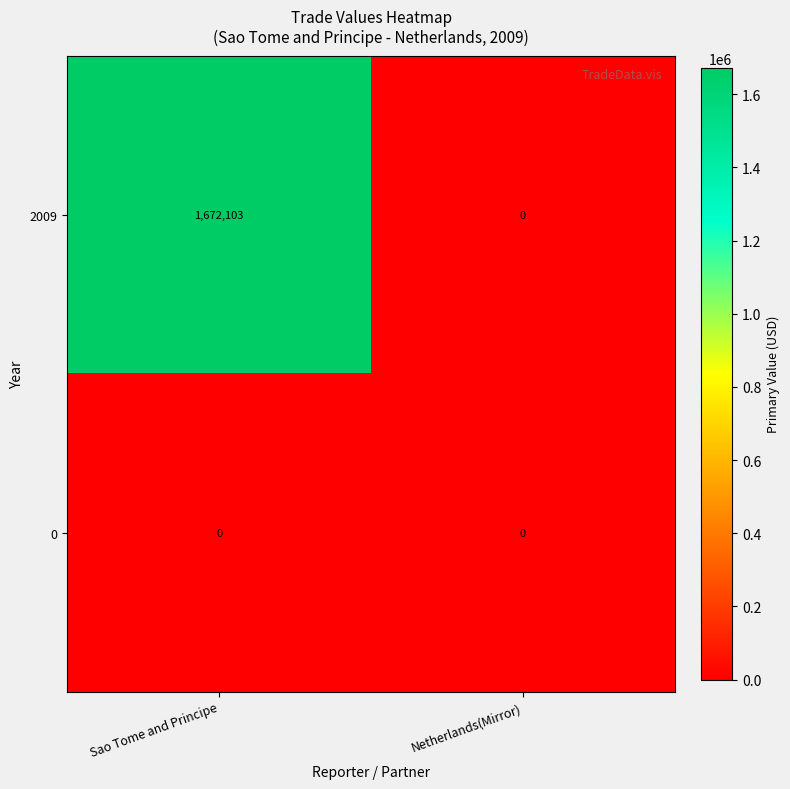

At how many categories does at least one series exceed 1064763?

1